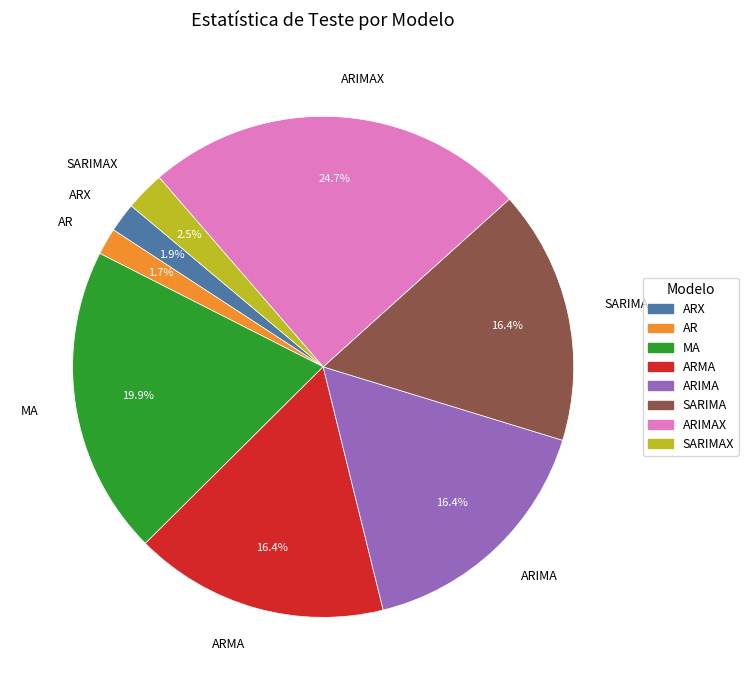

To the nearest percent, what is the difference between the largest and smallest slice percentages?

23%